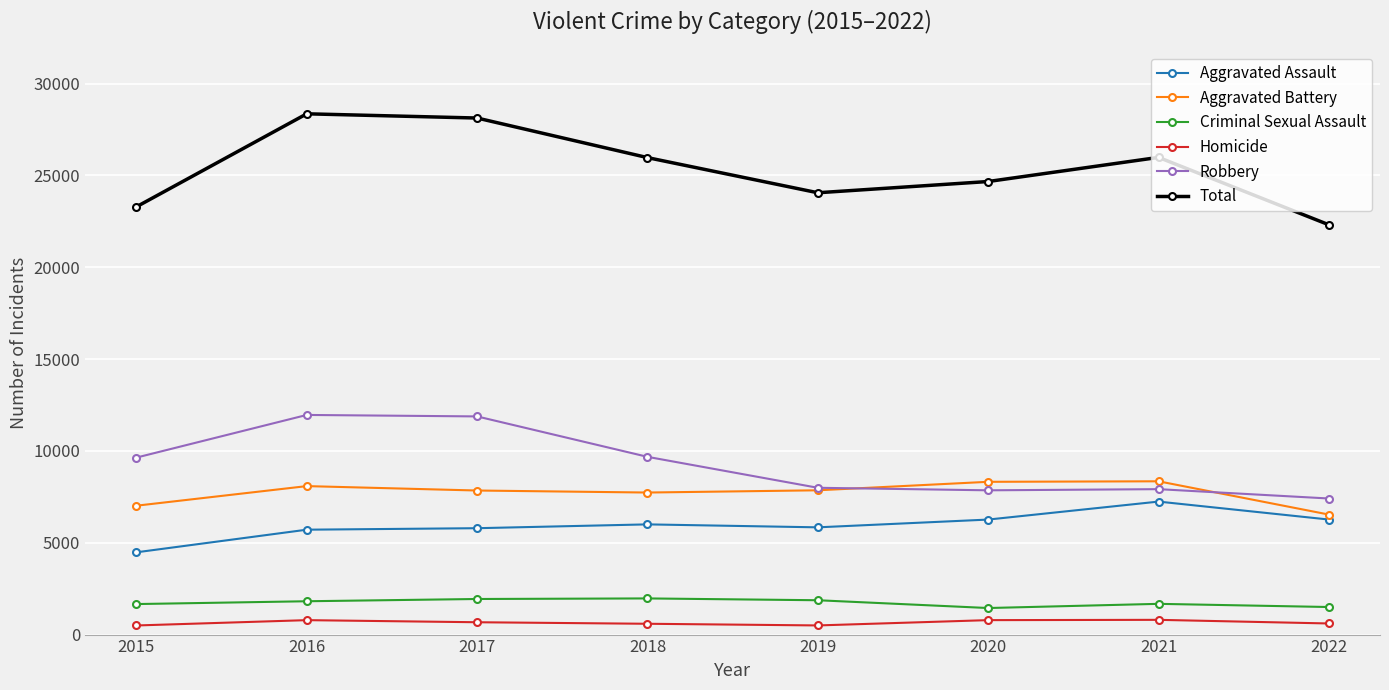

Which series has the largest range (max minus min)?

Total